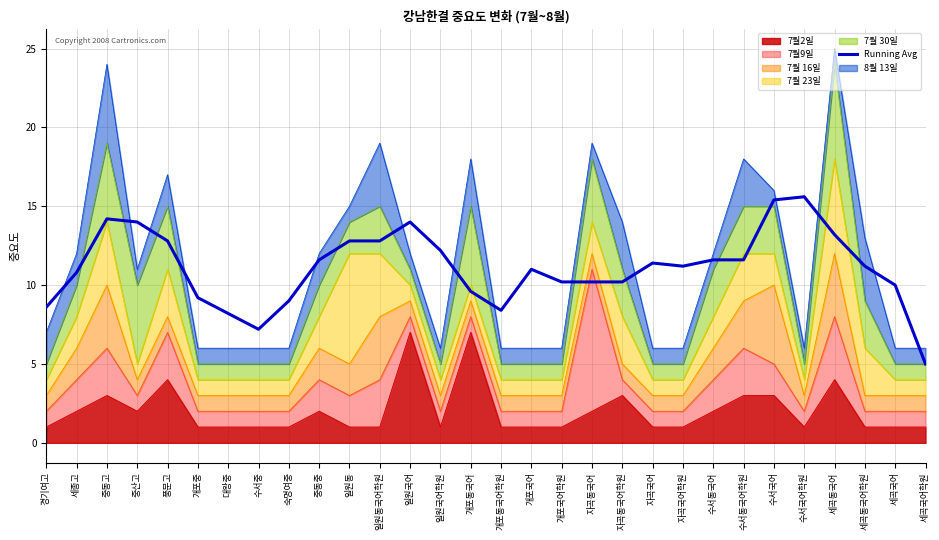

What is the label of the 21st point from the right?

중동중